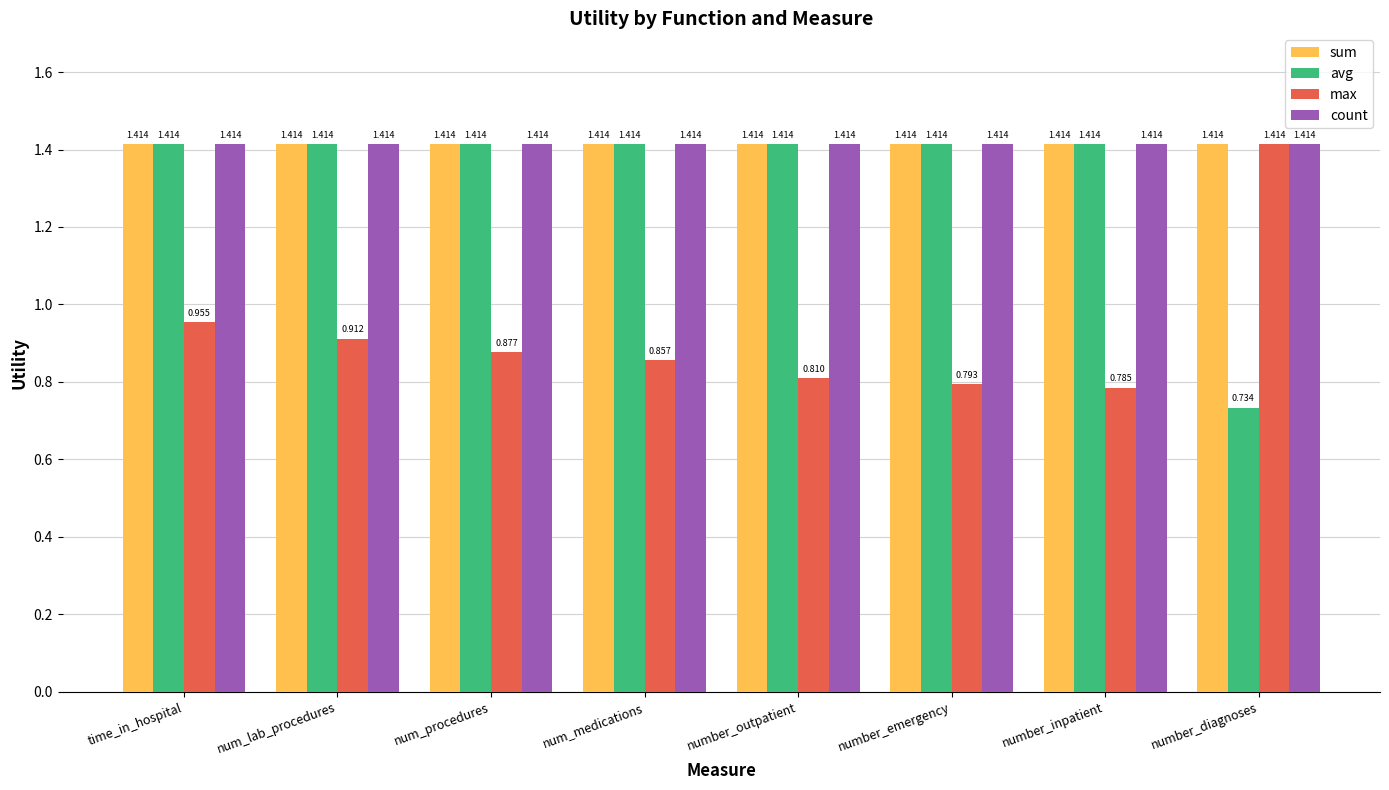

At which category does the chart reach its minimum across all series?

number_diagnoses